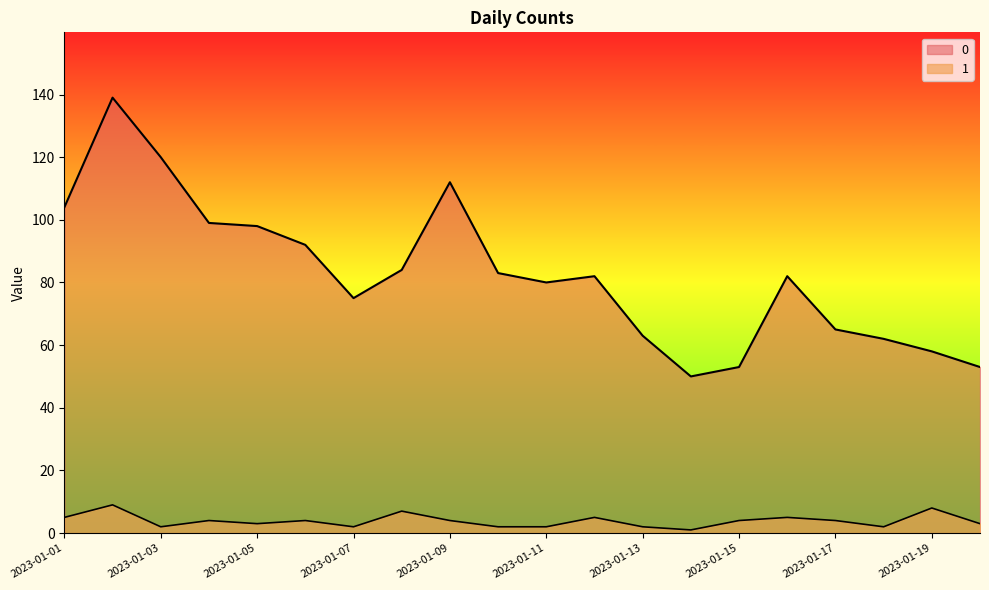

Where is the first local maximum for 0?

2023-01-02